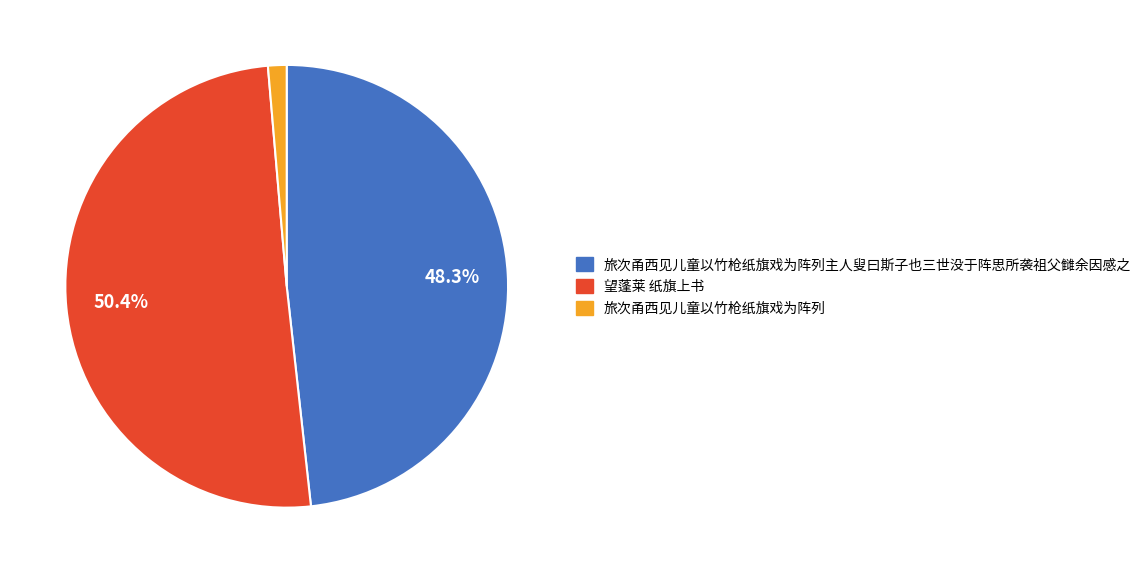

True or false: 望蓬莱 纸旗上书 accounts for 50% of the total.

True